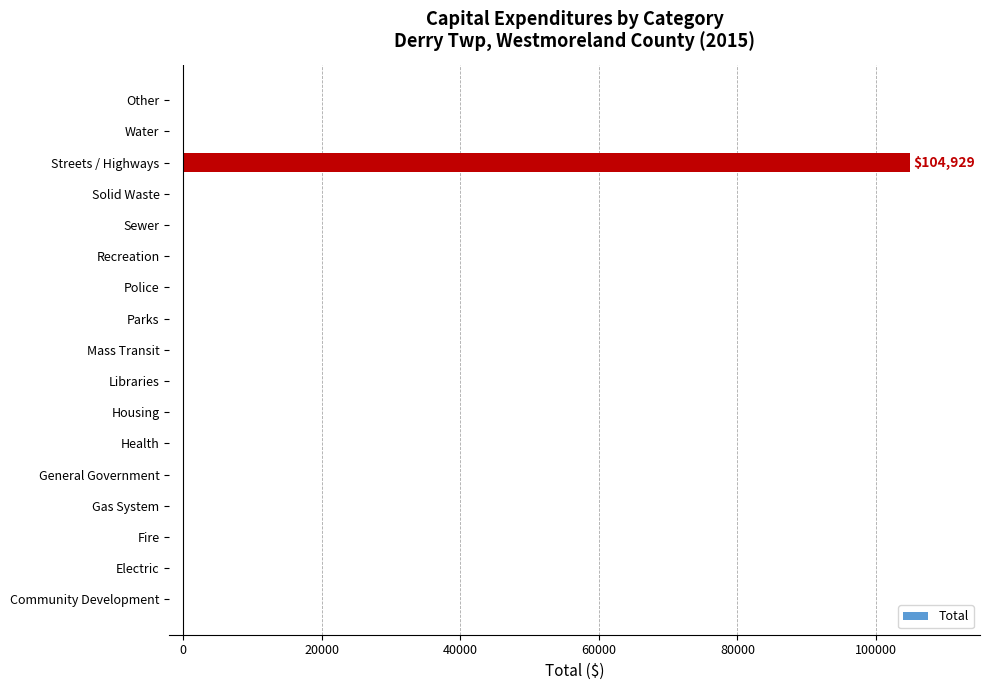

At which category does the chart reach its peak across all series?

Streets / Highways